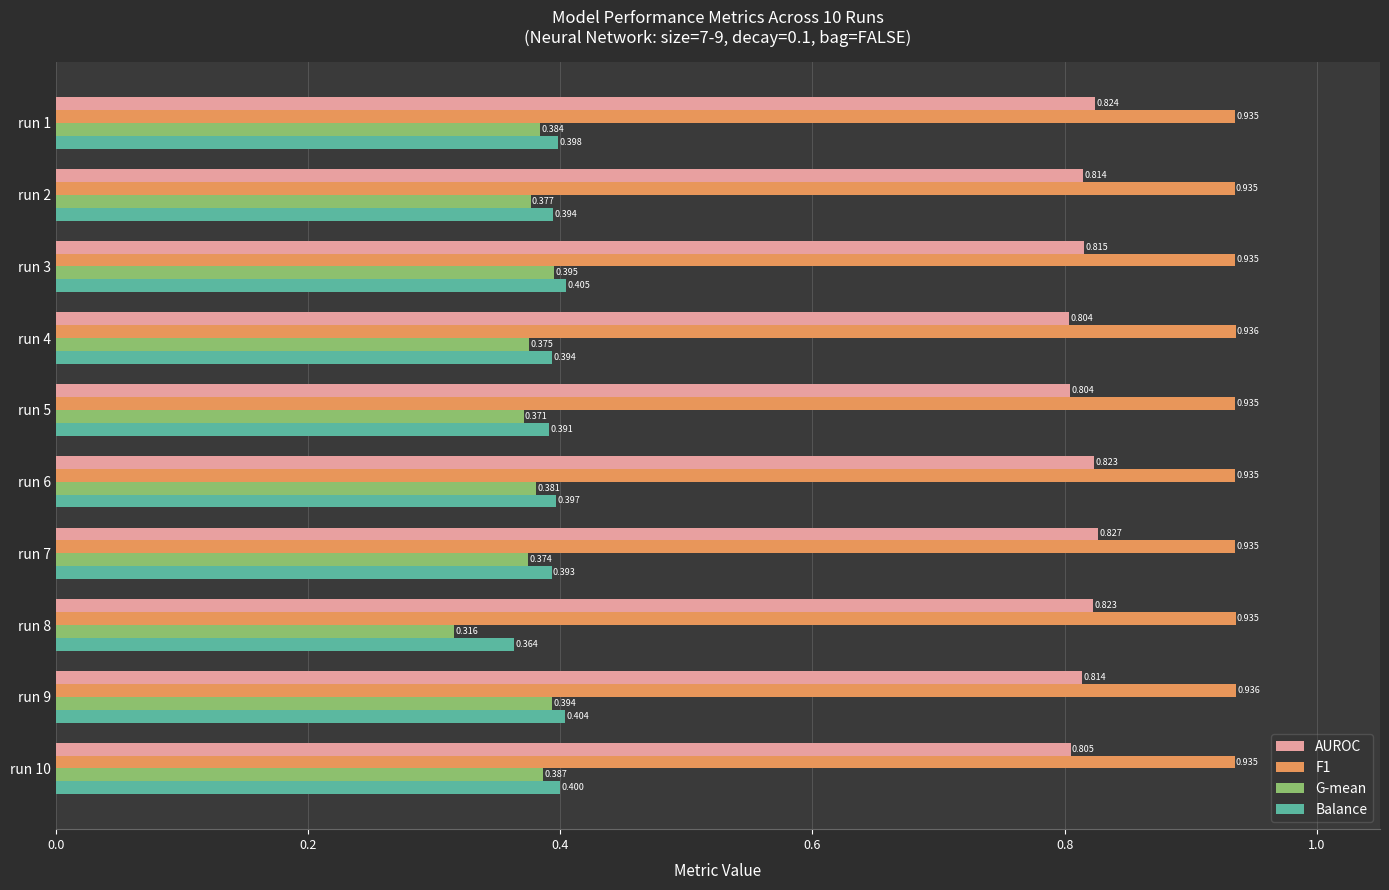

Which series has the largest range (max minus min)?

G-mean